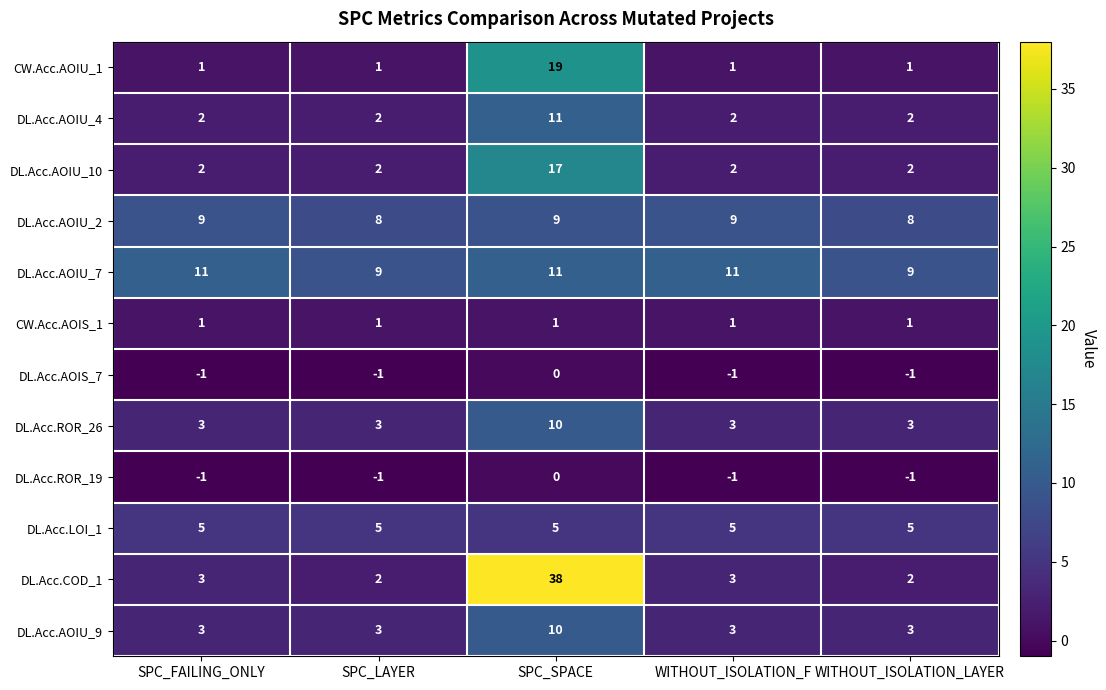

How many series are shown in this chart?

12